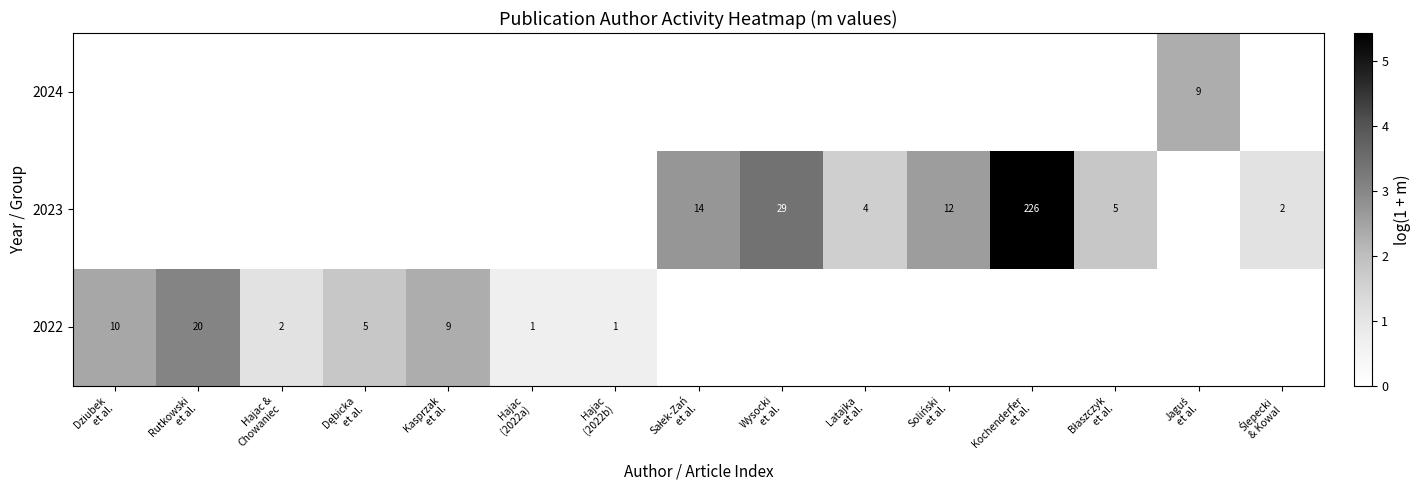

Rank the series by their maximum value, from highest to lowest.

2023, 2022, 2024